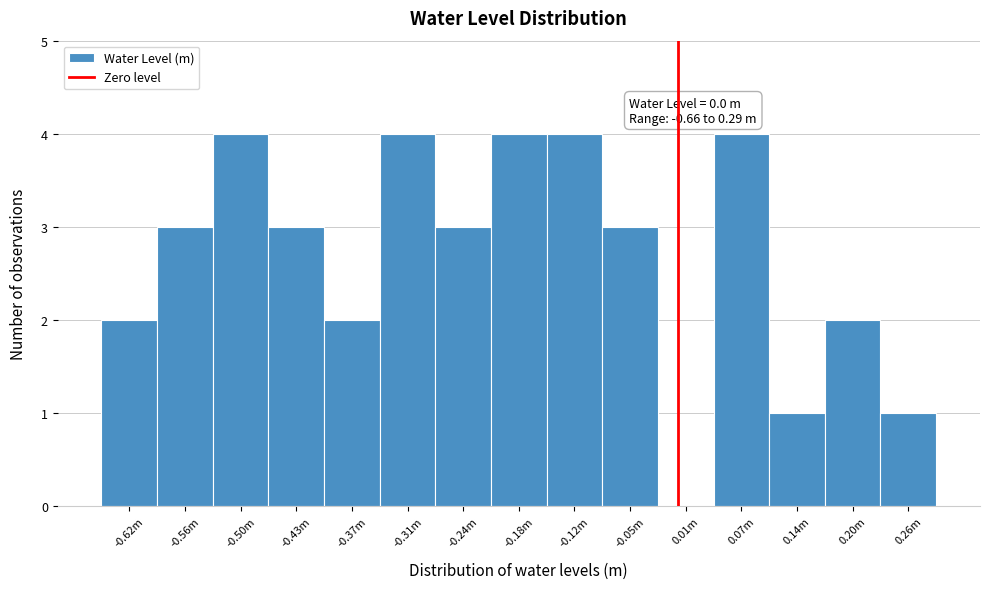

Reading left to right, list all the values displayed in this chart.

-0.62m=2	-0.56m=3	-0.50m=4	-0.43m=3	-0.37m=2	-0.31m=4	-0.24m=3	-0.18m=4	-0.12m=4	-0.05m=3	0.01m=0	0.07m=4	0.14m=1	0.20m=2	0.26m=1